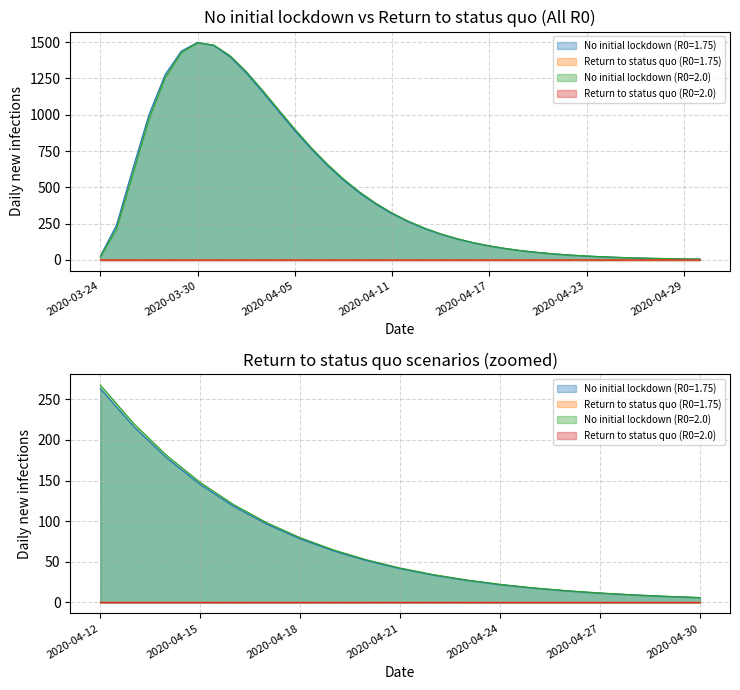

The value of No initial lockdown (R0=2.0) at 2020-04-25 is 18.1. True or false?

True